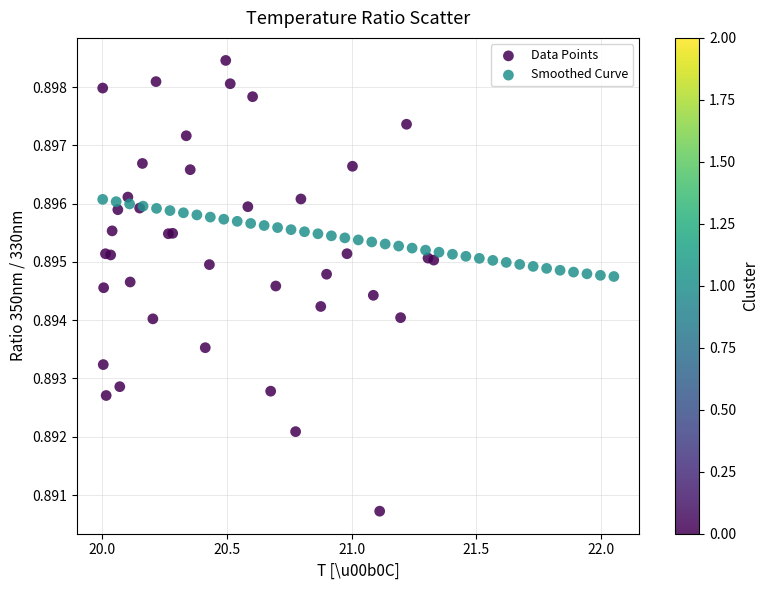

Which series has the largest Y range (max minus min)?

Data Points